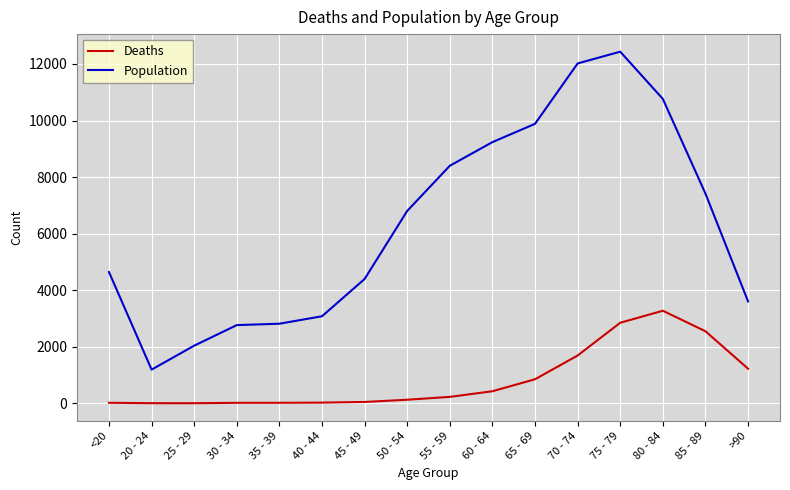

What is the minimum value for Population?

1191